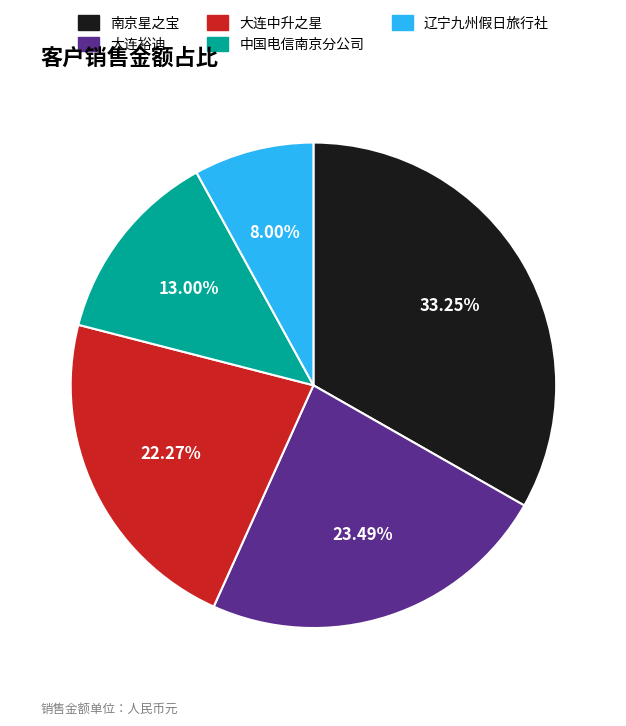

How many segments does this pie chart have?

5